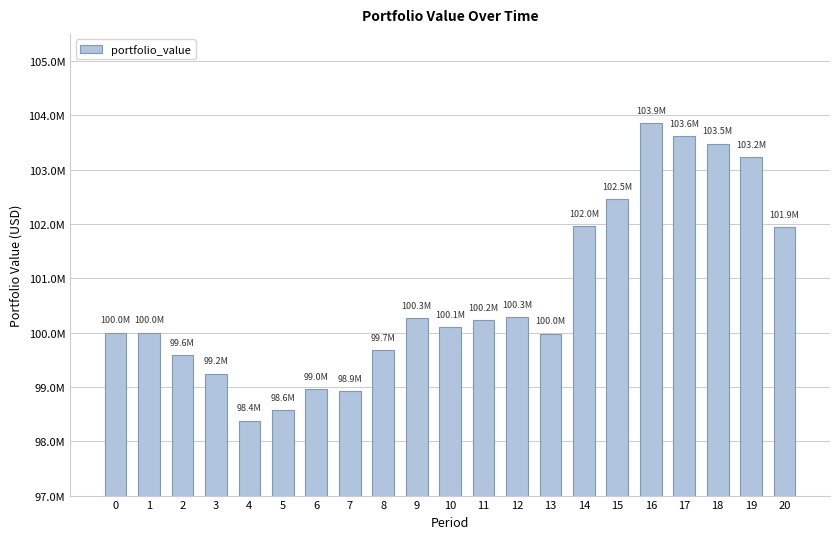

At which category does the chart reach its peak across all series?

16